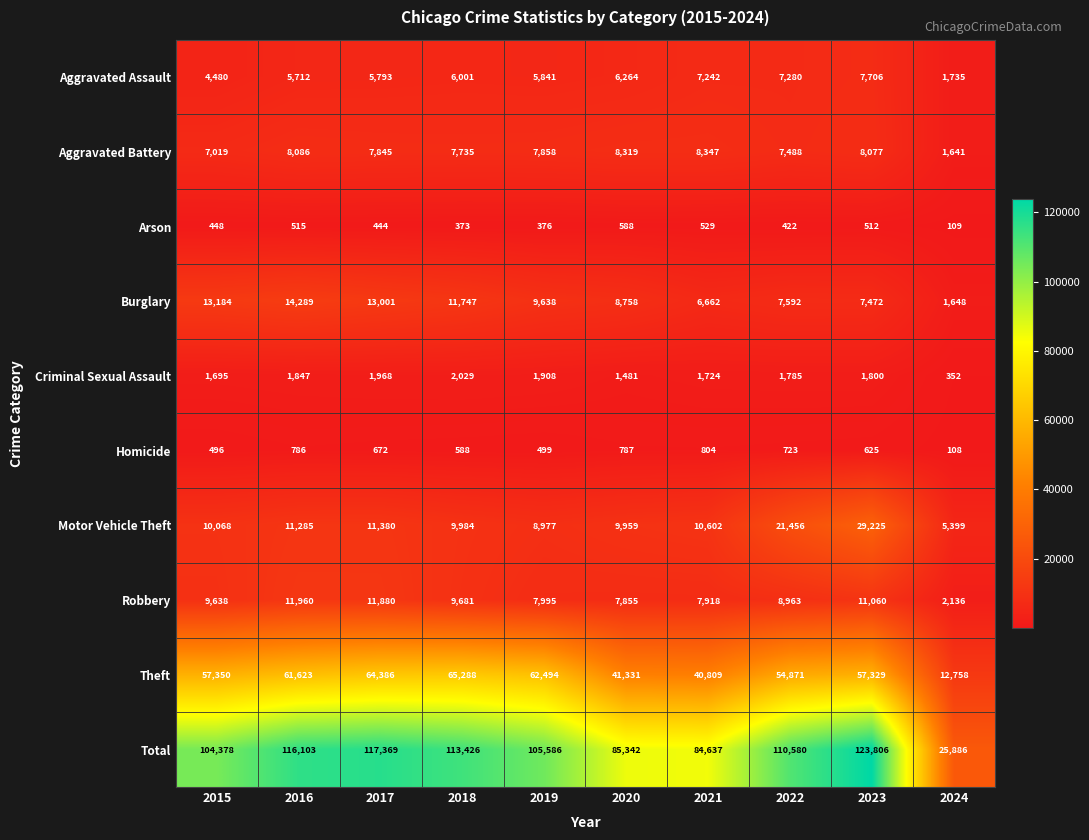

Count the number of categories in the chart.

10